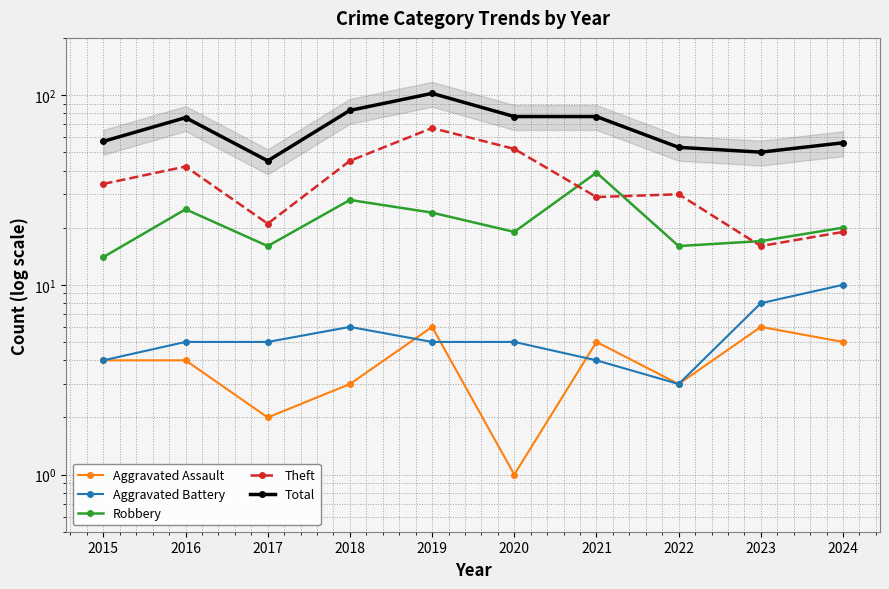

What are all the series names shown in the legend?

Aggravated Assault, Aggravated Battery, Robbery, Theft, Total